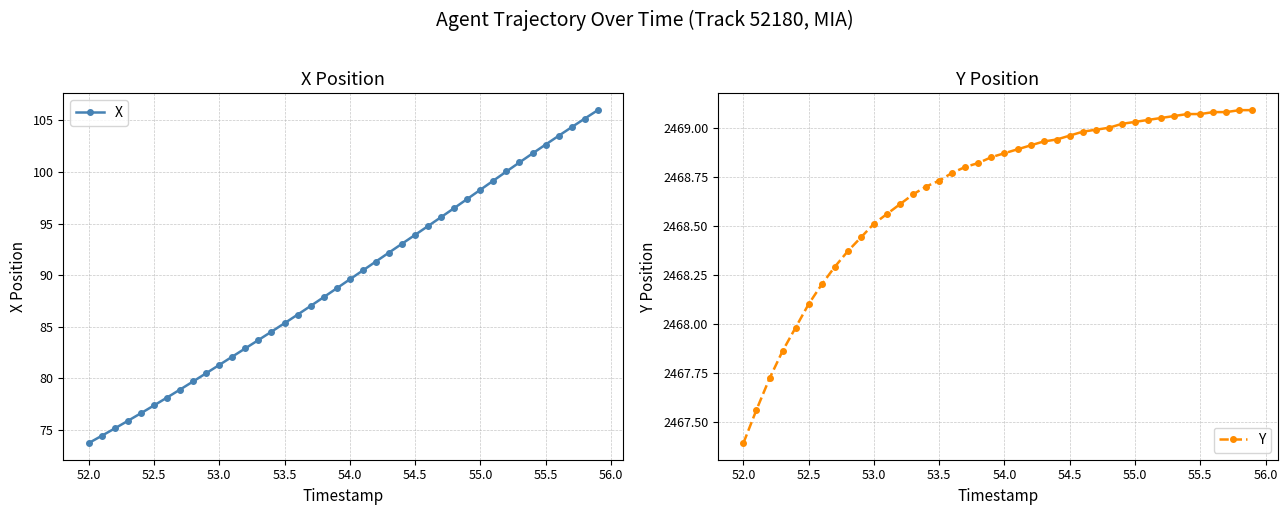

True or false: Y and X intersect in this chart.

False